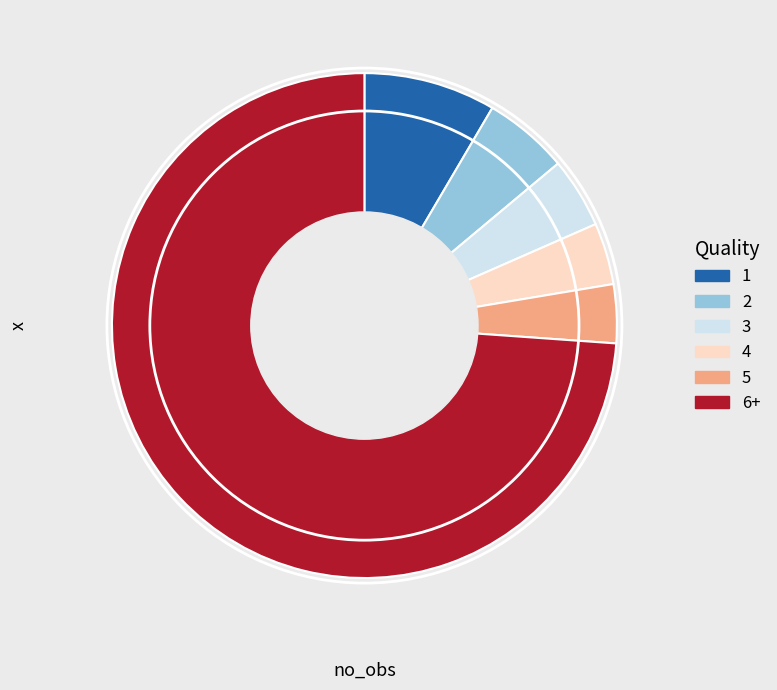

Approximately how many times larger is the value at 2 compared to 5?

1.5